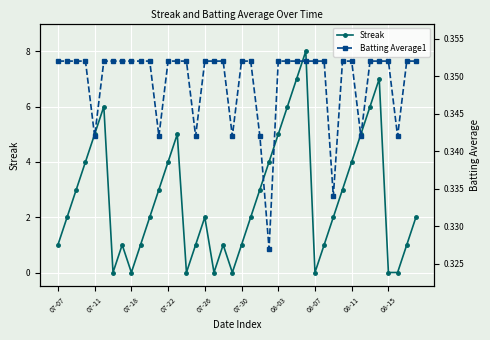

How many interior local peaks does the Streak series have?

7